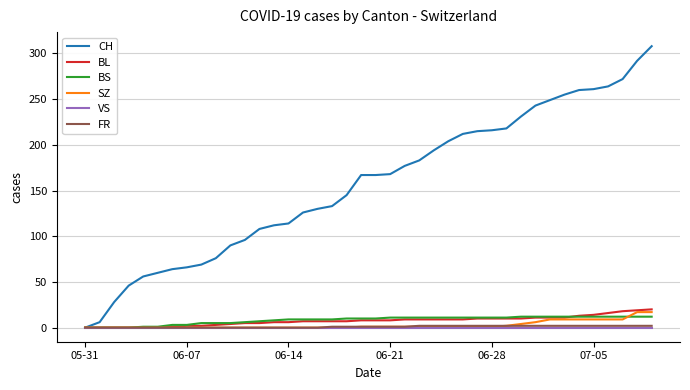

Which series has the largest total across all categories?

CH